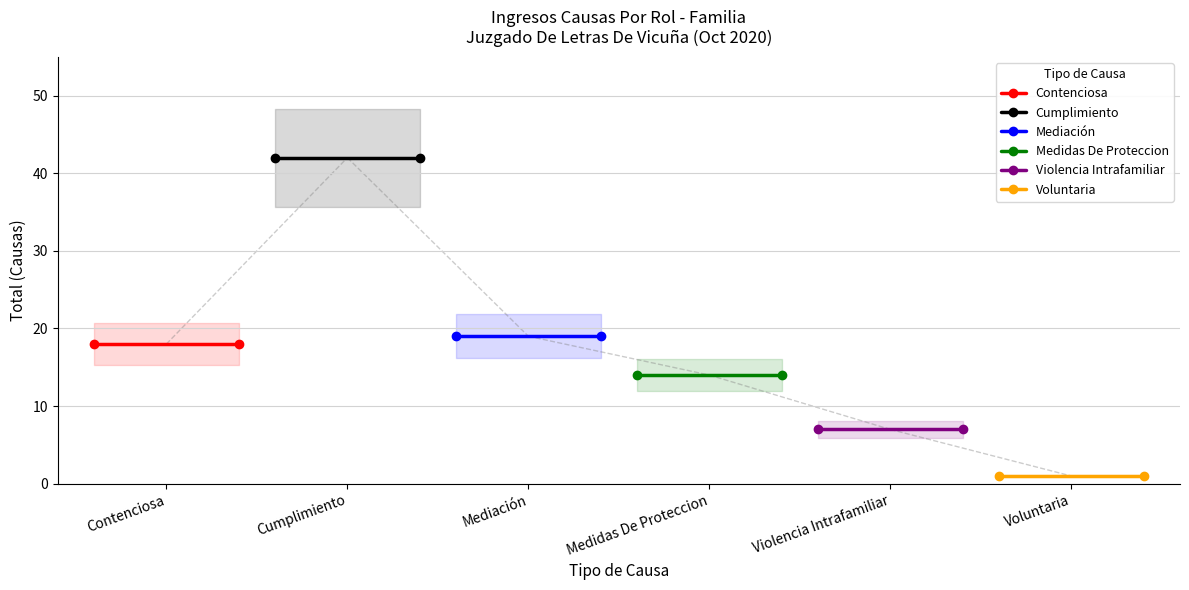

What is the value of the Mediación point at the 1st from the left?

19